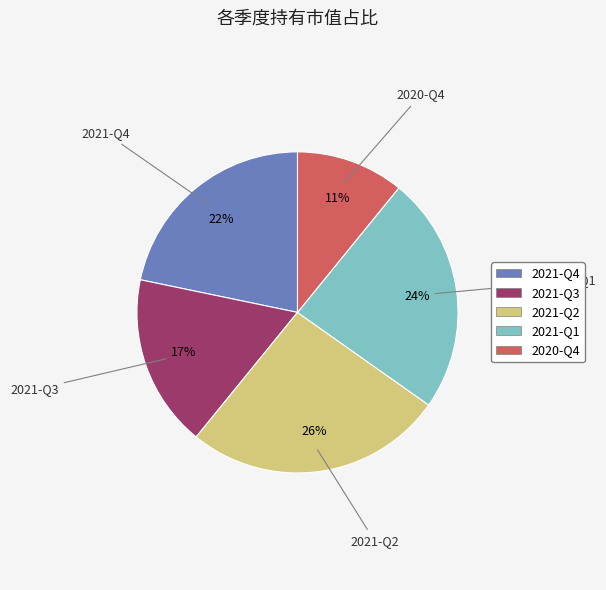

Is it true that 2021-Q3 is 17% of the pie?

True